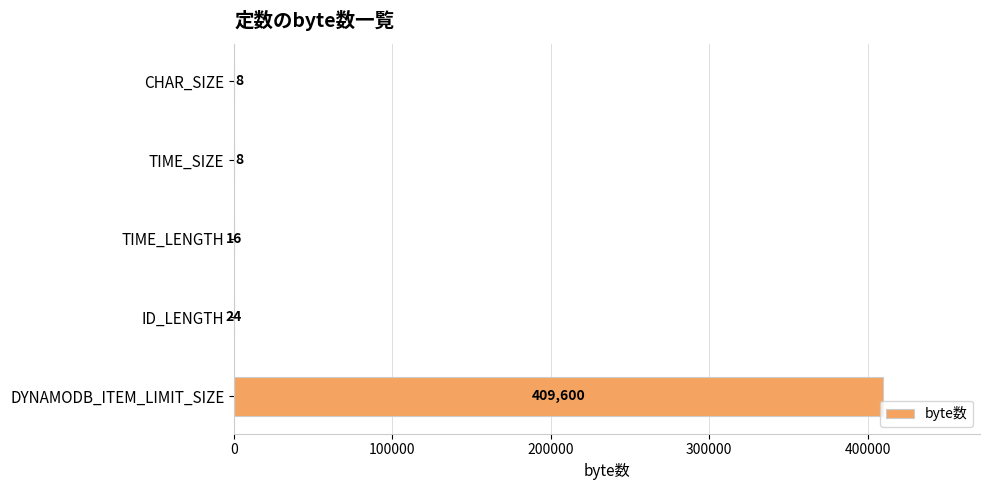

Which label corresponds to the largest value in the chart?

DYNAMODB_ITEM_LIMIT_SIZE